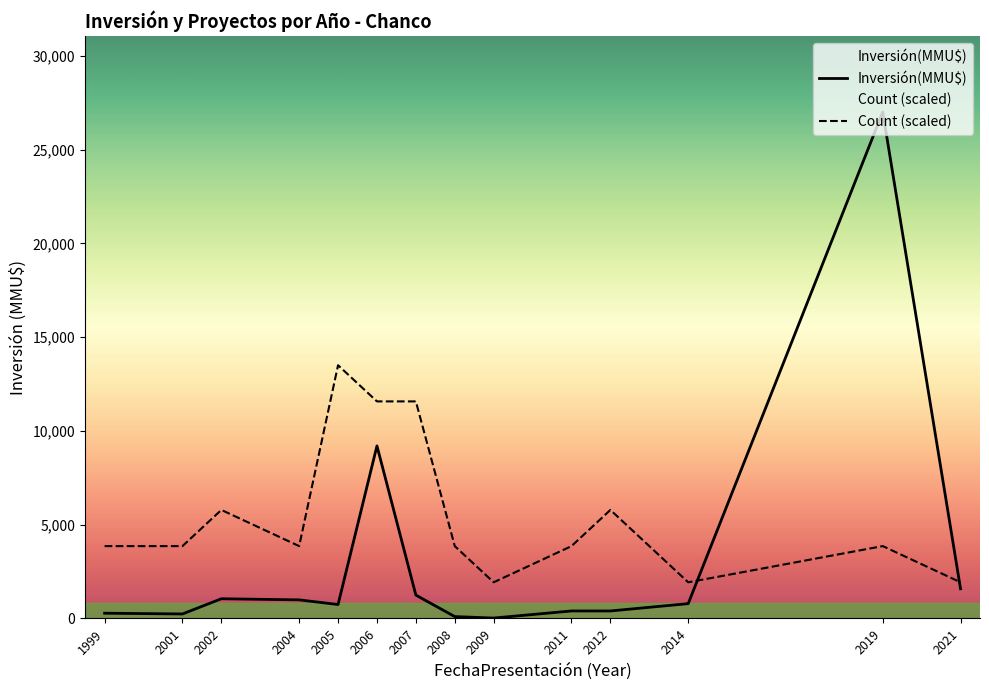

How many lines are shown in the chart?

2